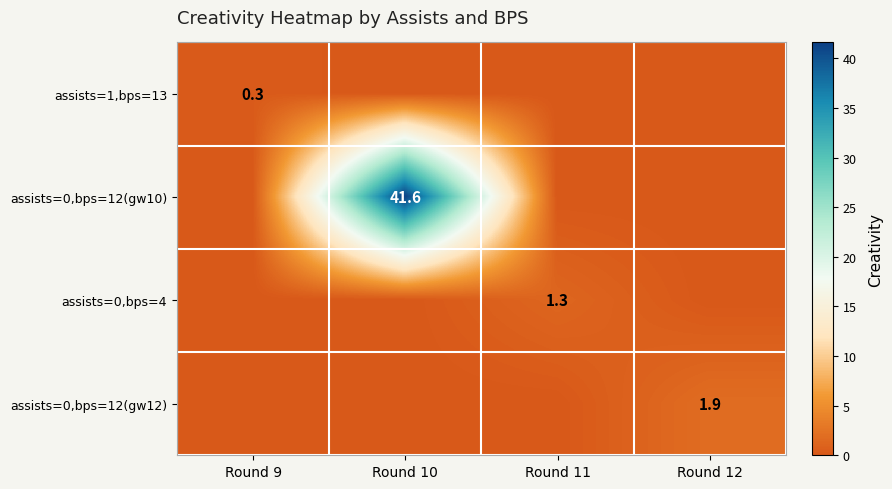

Is it true that assists=0,bps=12(gw10) equals 41.6 at Round 10?

True